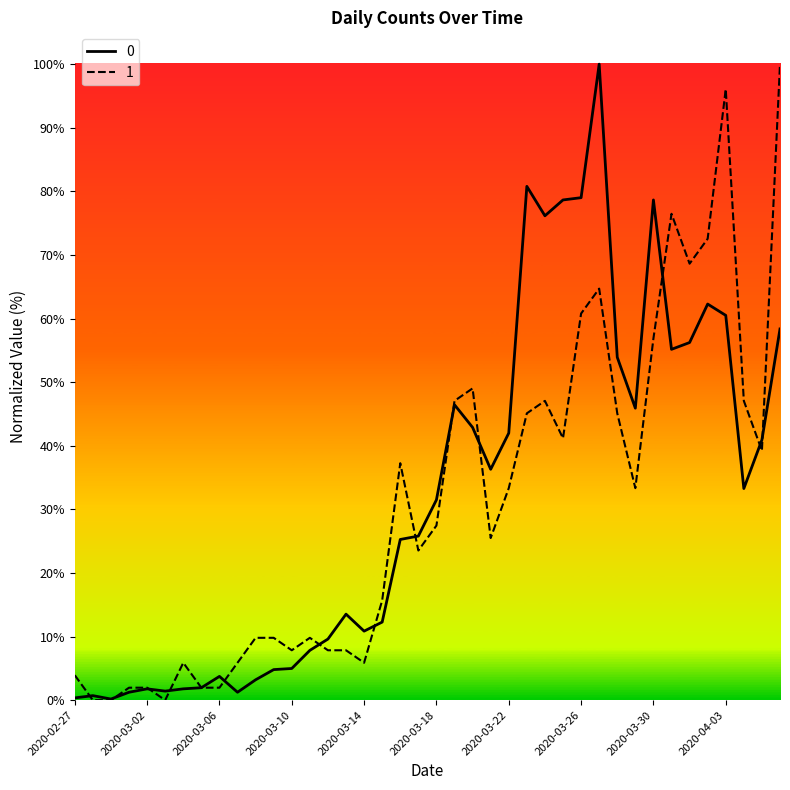

What is the highest value of the 0 series?

100.0